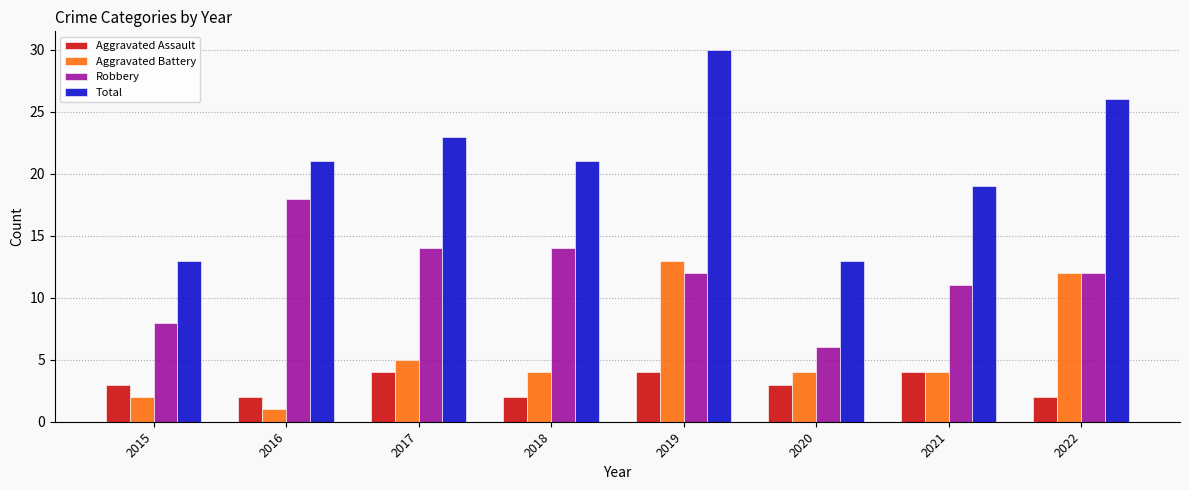

Reading left to right, list all the values displayed in this chart.

Aggravated Assault: 3	2	4	2	4	3	4	2
Aggravated Battery: 2	1	5	4	13	4	4	12
Robbery: 8	18	14	14	12	6	11	12
Total: 13	21	23	21	30	13	19	26